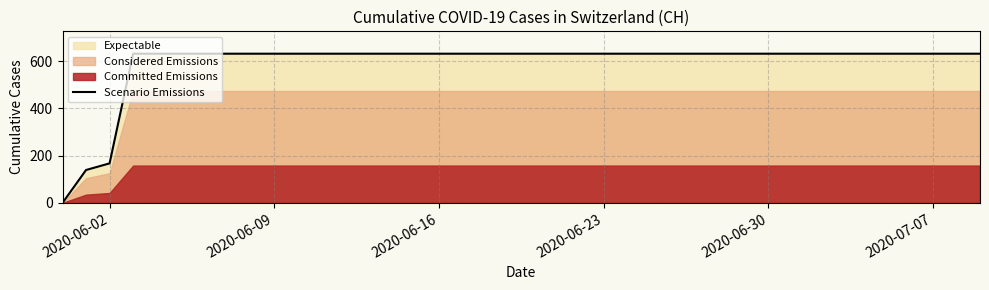

At which label is Scenario Emissions closest to 315?

2020-06-02